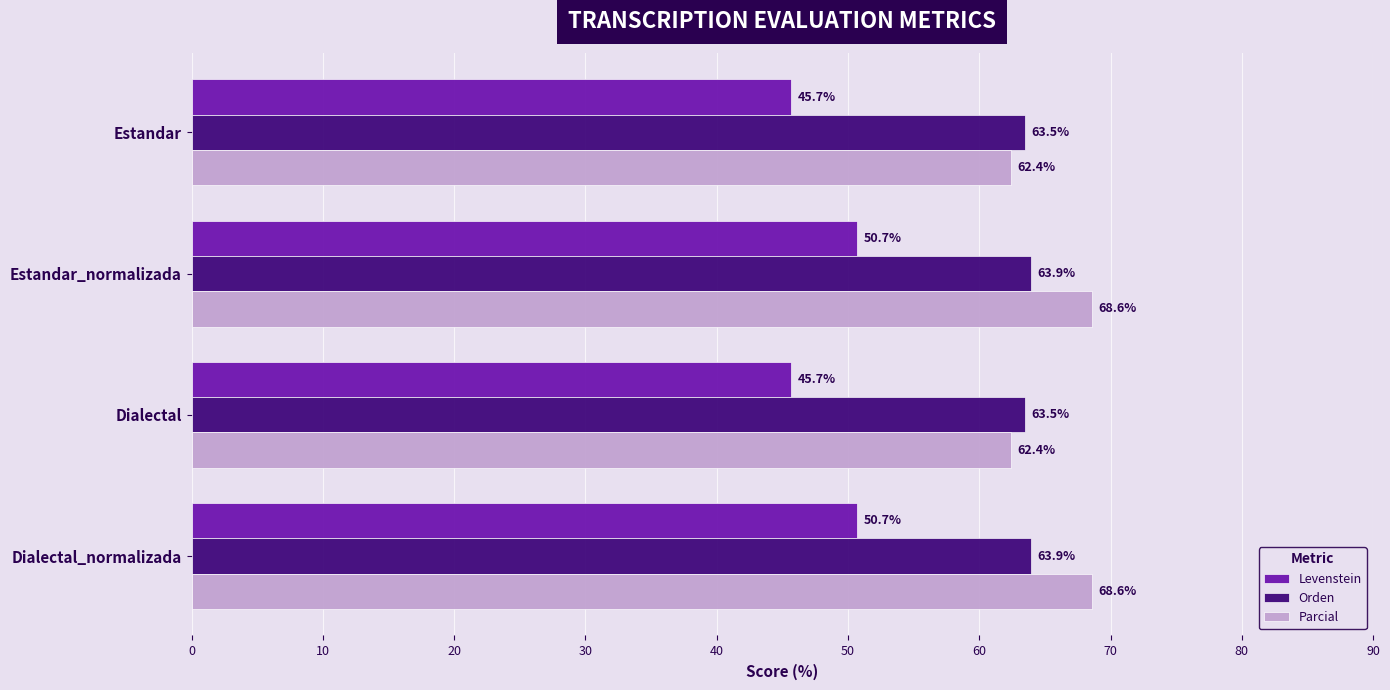

What is the spread (max minus min) of values at Estandar_normalizada?

17.9